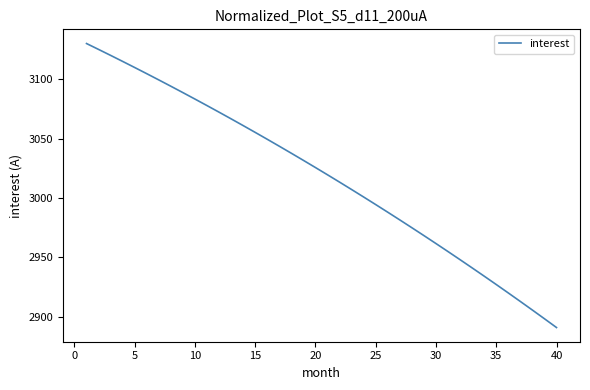

Count the number of data series in this chart.

1